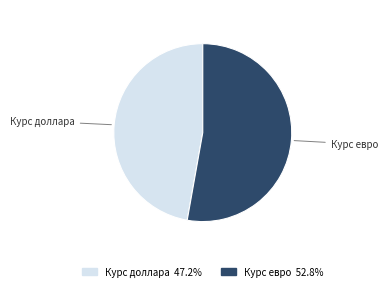

Is the sum of Курс доллара and Курс евро greater than half?

Yes